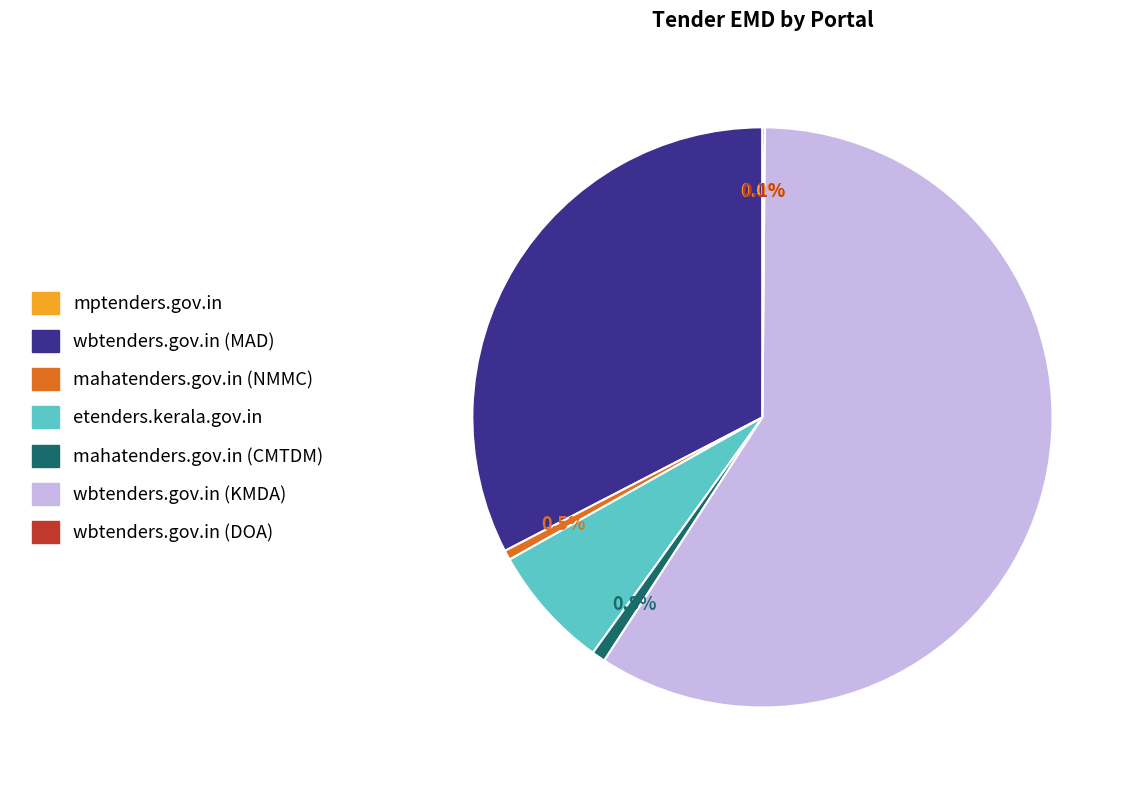

Does any single category account for the majority?

Yes